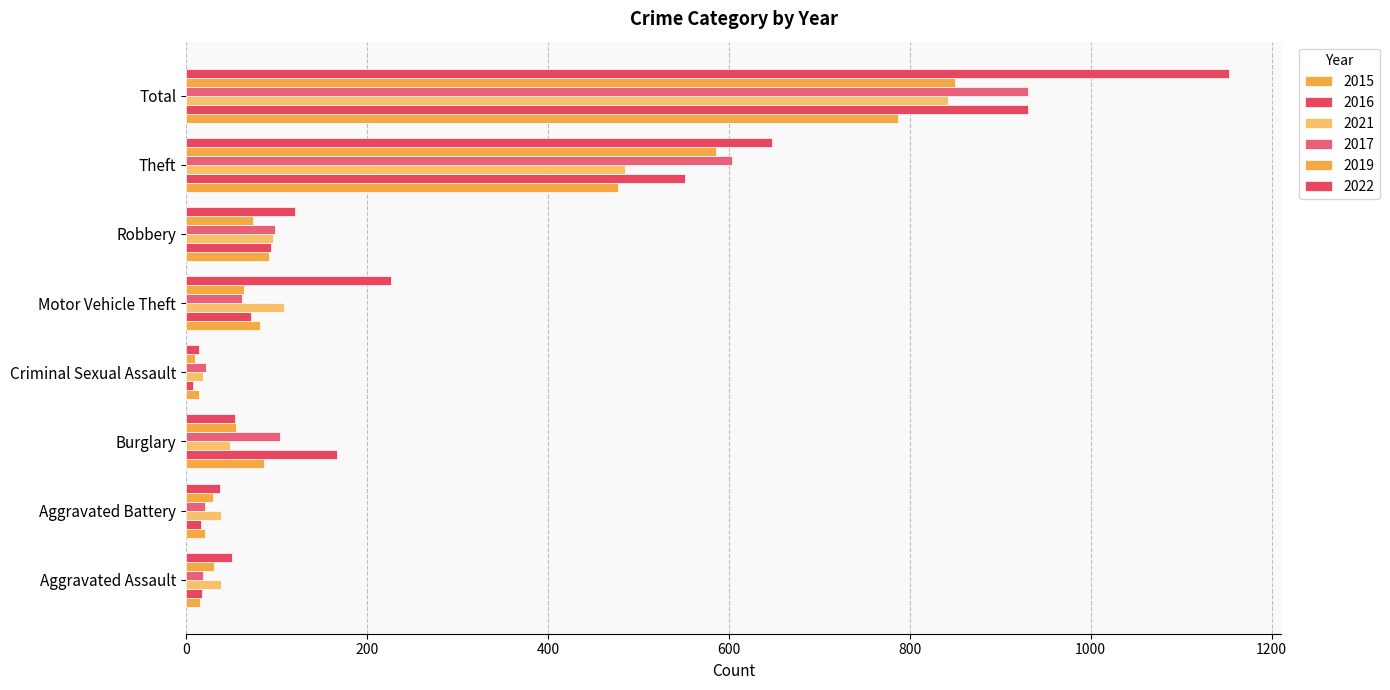

What is the difference between the 2022 values at Theft and Motor Vehicle Theft?

421